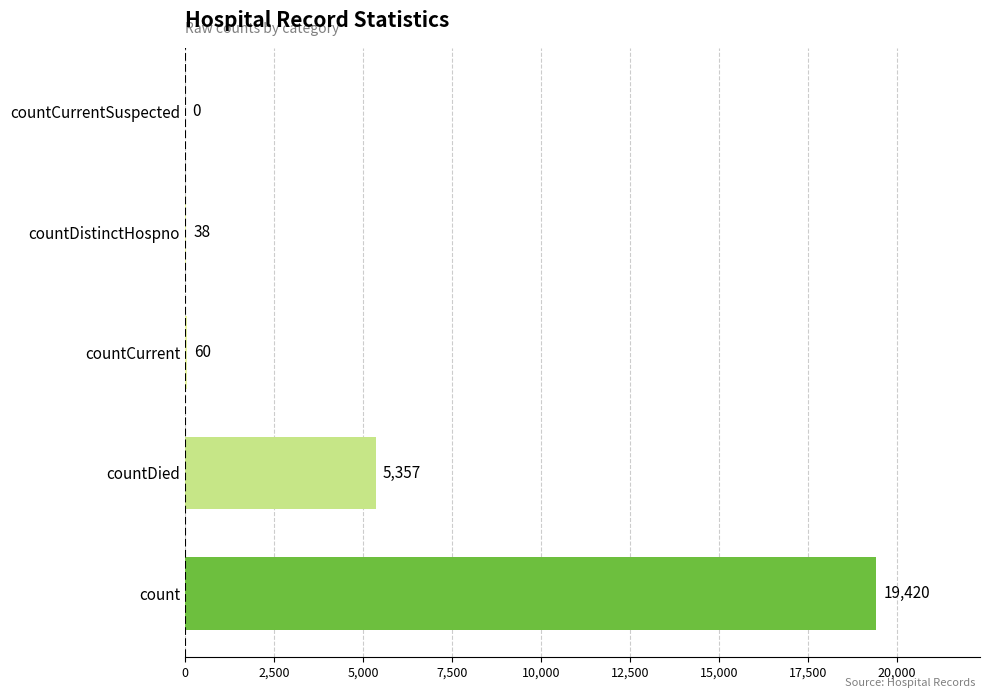

What is the ratio of the value at count to the value at countDistinctHospno?

511.1